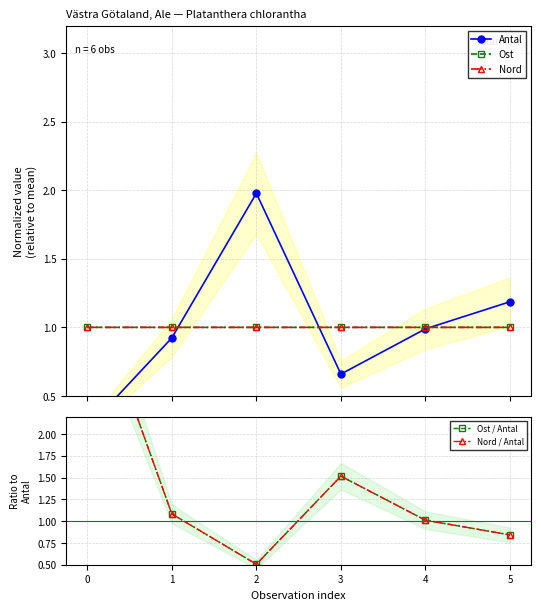

At which label does Antal reach its peak?

2